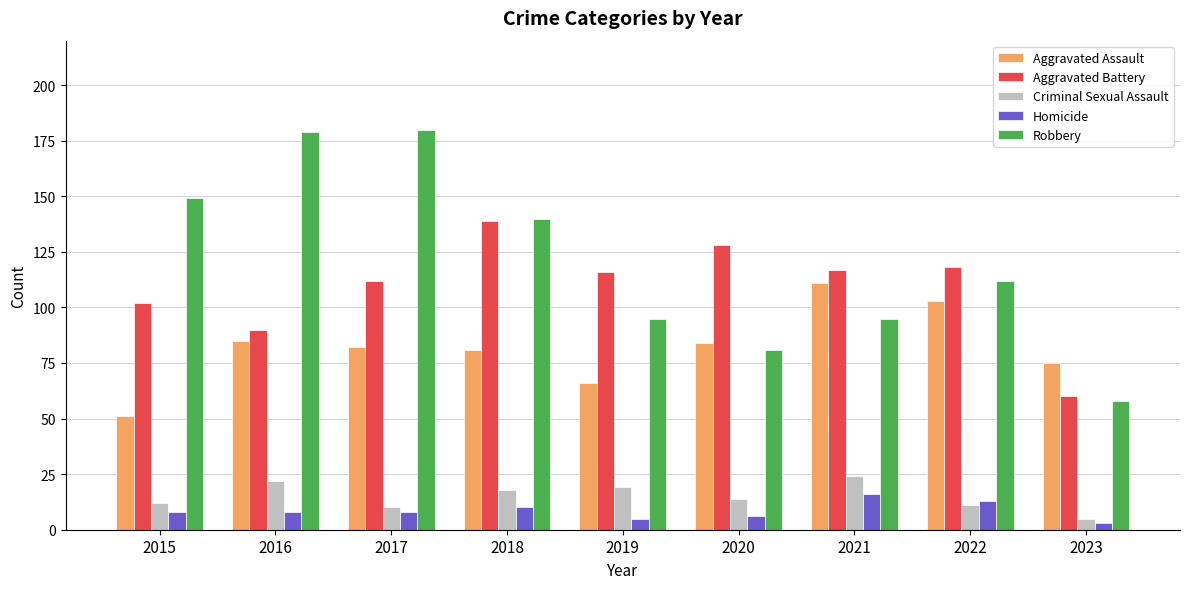

What is the difference between the maximum and second lowest values in the Robbery series?

99